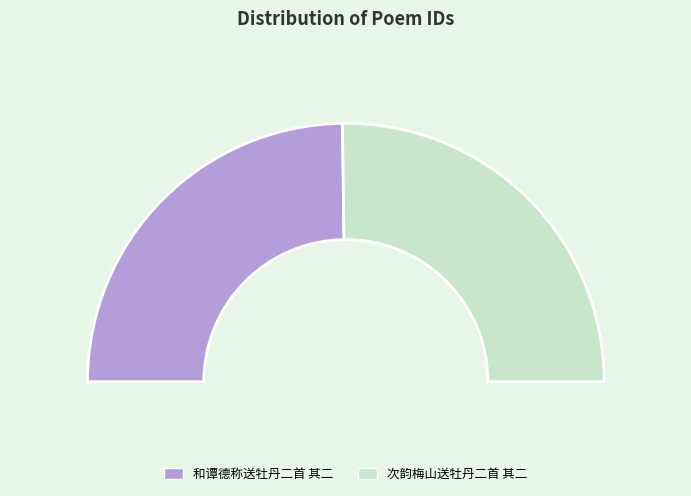

Which slice represents more than half of the pie?

次韵梅山送牡丹二首 其二